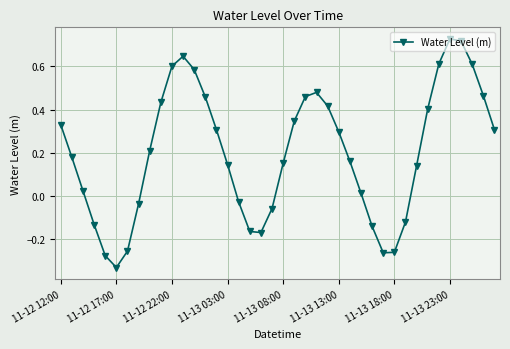

True or false: there are more than 2 points higher than both neighbors.

True